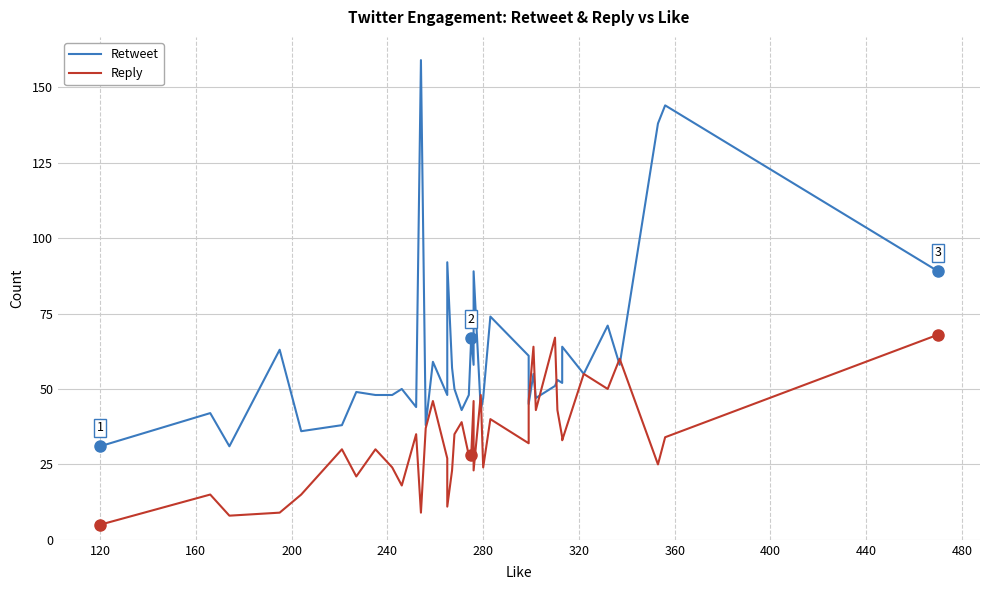

How many lines are shown in the chart?

2